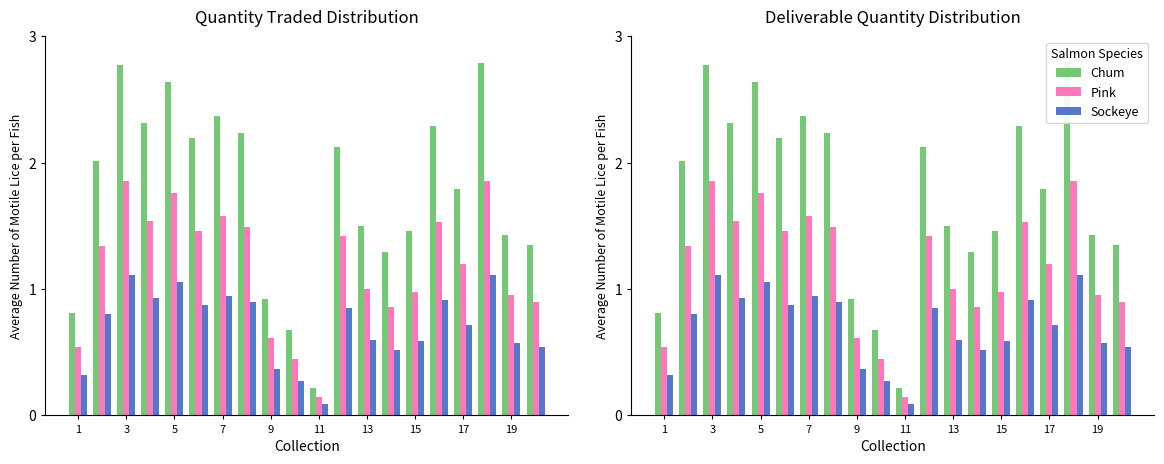

What are all the series names shown in the legend?

Chum, Pink, Sockeye